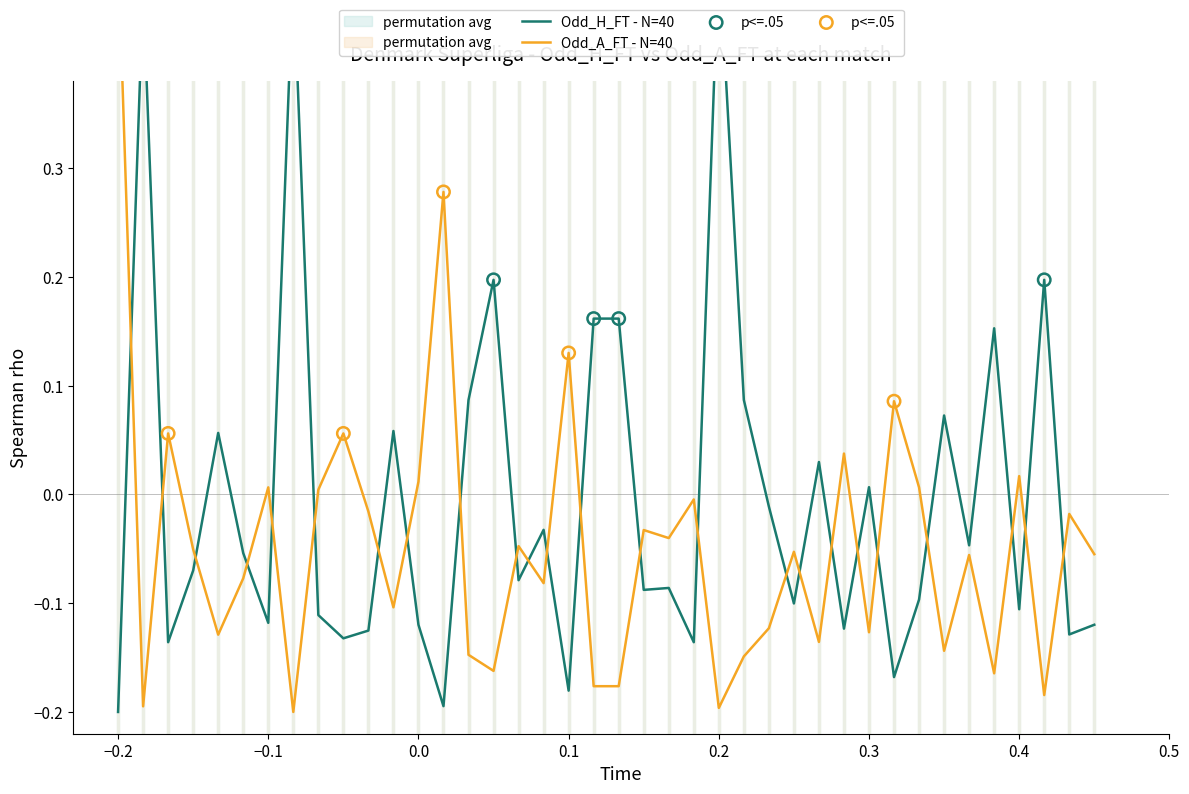

Which series has the largest total across all categories?

Odd_H_FT